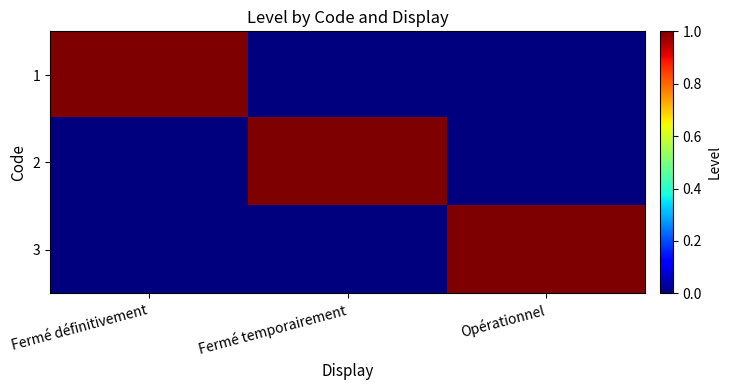

What is the maximum value shown in the chart?

1